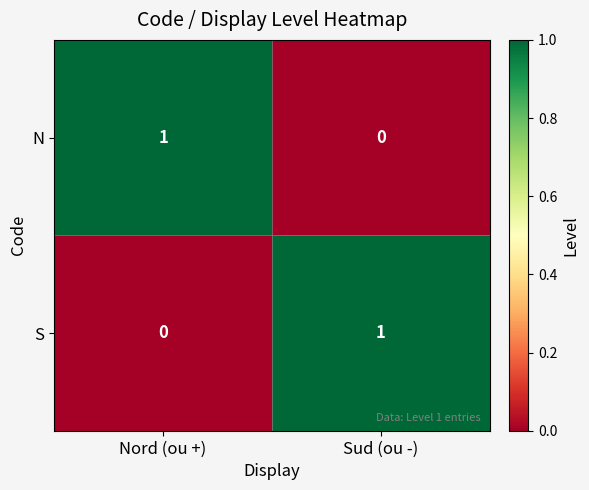

At which label is S closest to 0?

Nord (ou +)